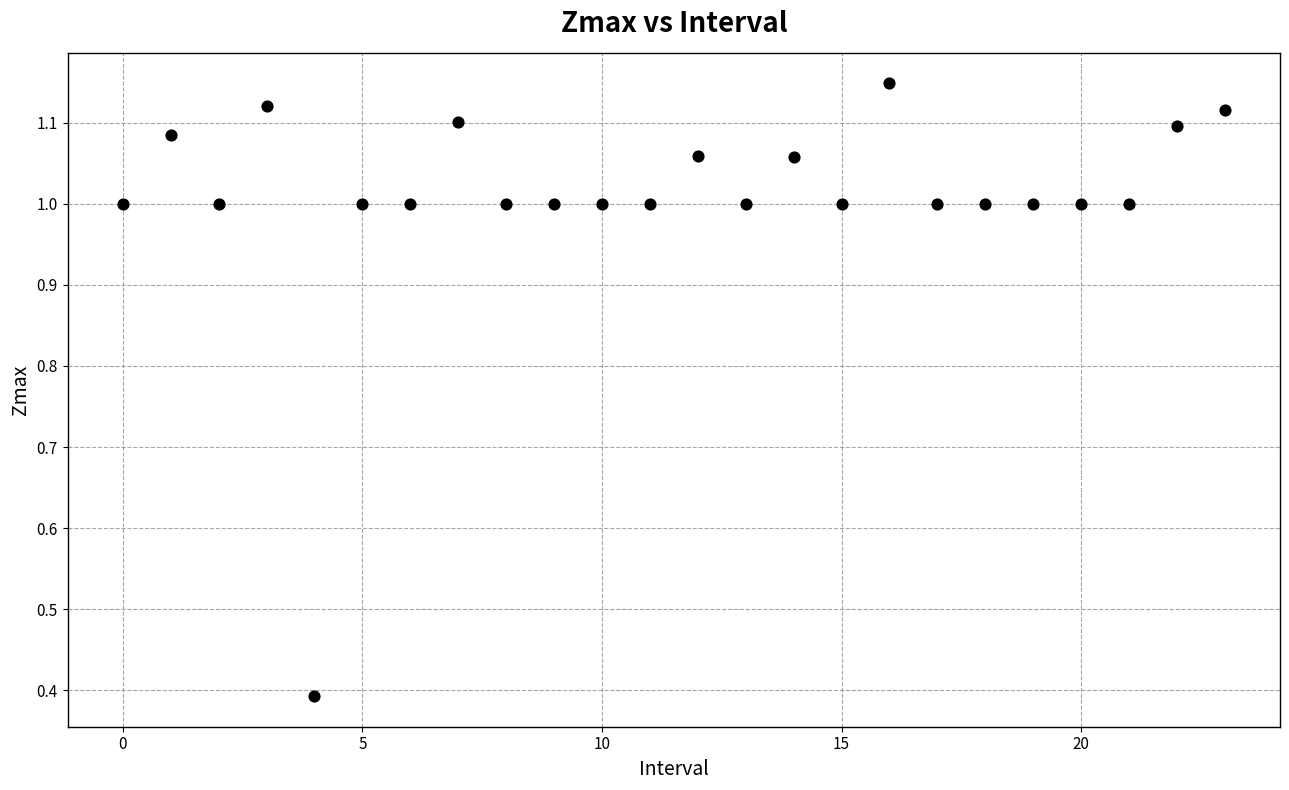

What Y value in the scatter plot is closest to 0?

0.4